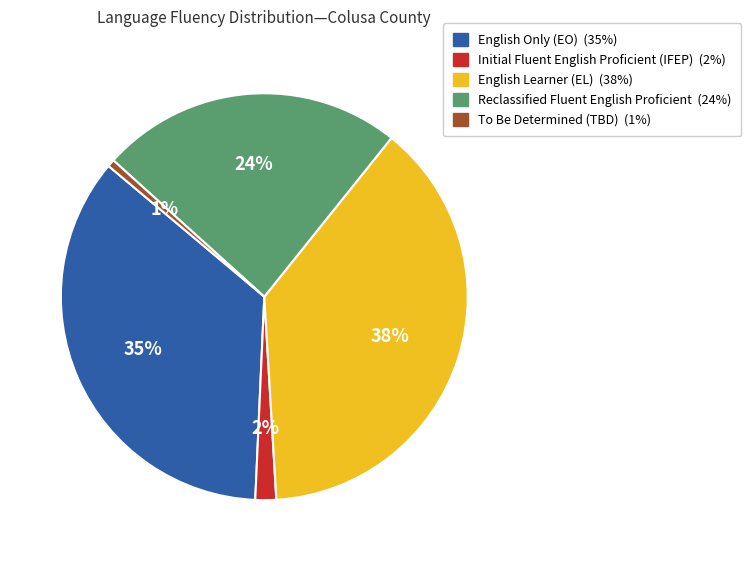

Do To Be Determined (TBD) and English Learner (EL) together represent more than half of the pie?

No